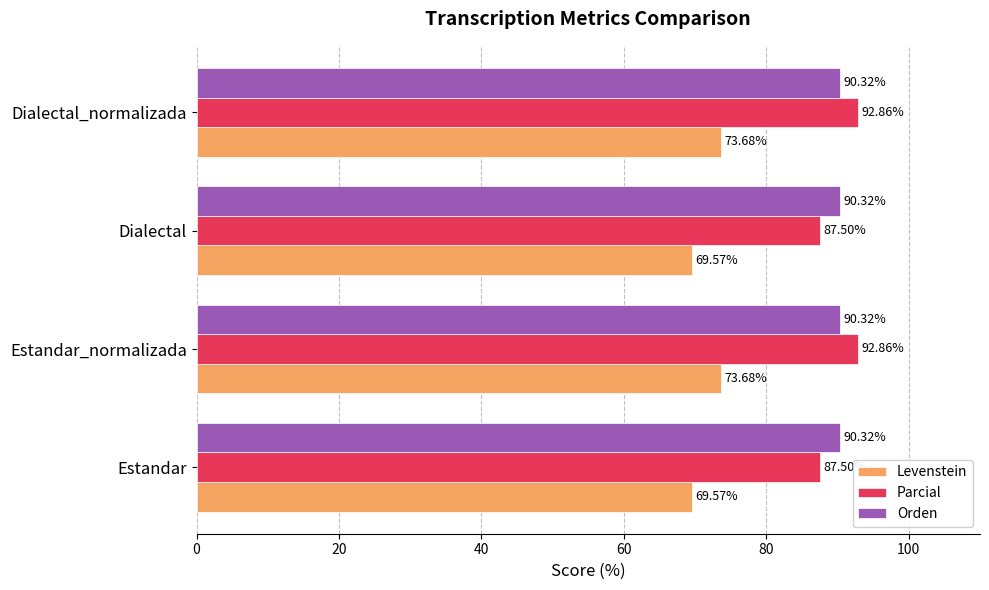

Rank the series at Estandar from highest to lowest value.

Orden, Parcial, Levenstein